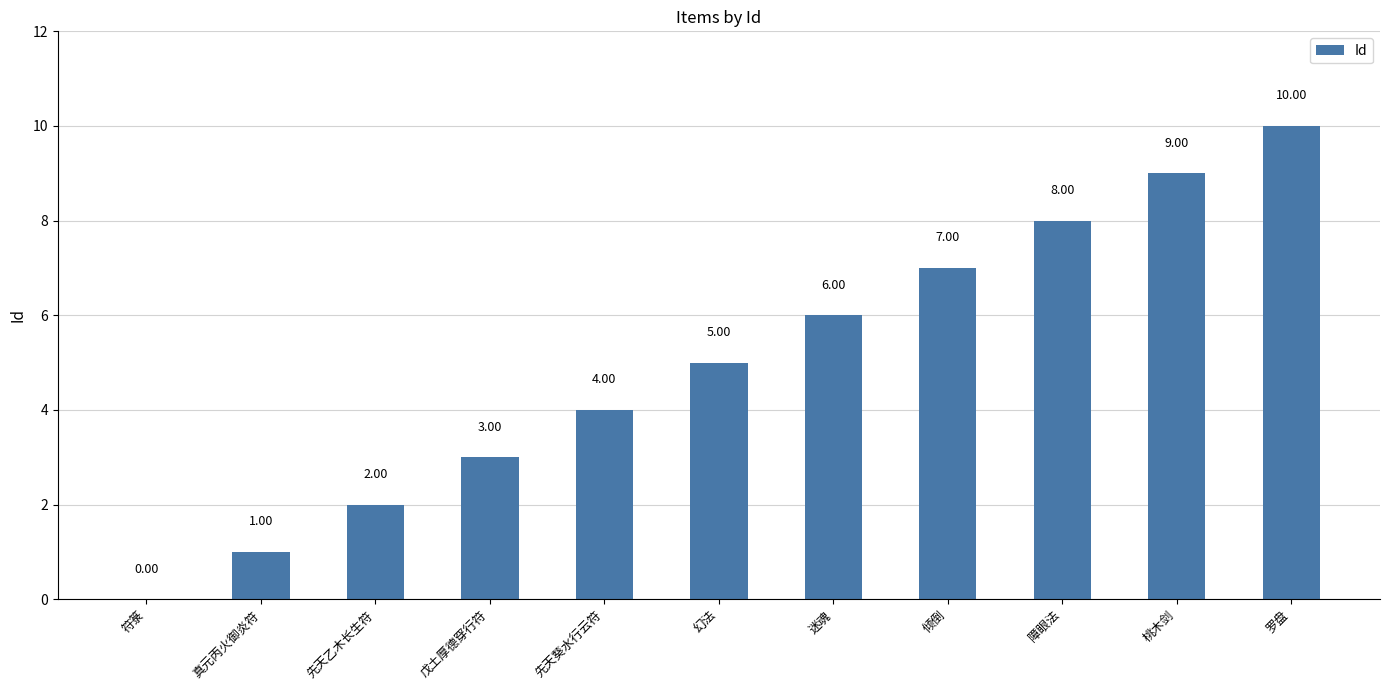

What is the sum of the values at 符箓 and 桃木剑?

9